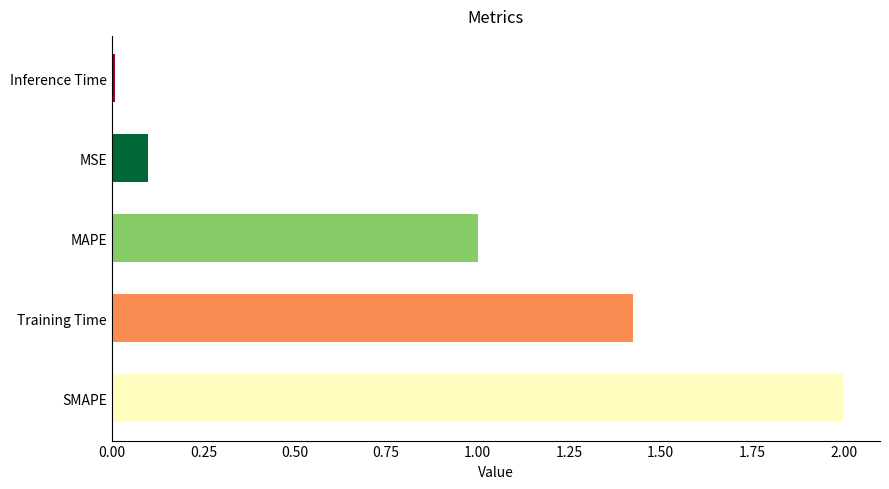

Between MAPE and Training Time, which is larger?

Training Time